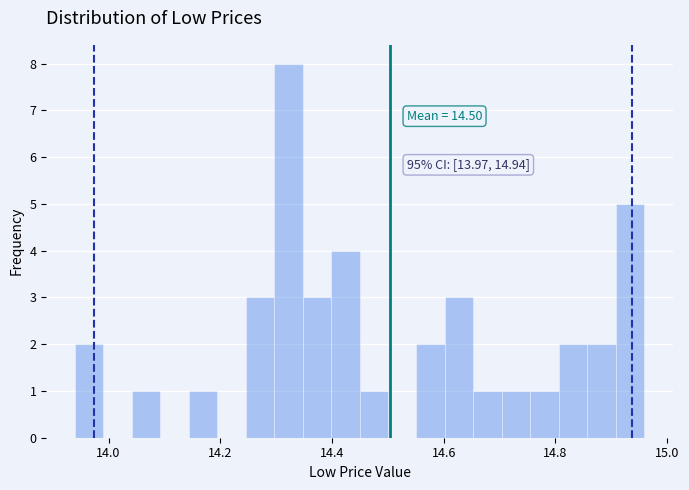

Read against the x-axis, roughly where is the centre of the tallest bar?

14.32